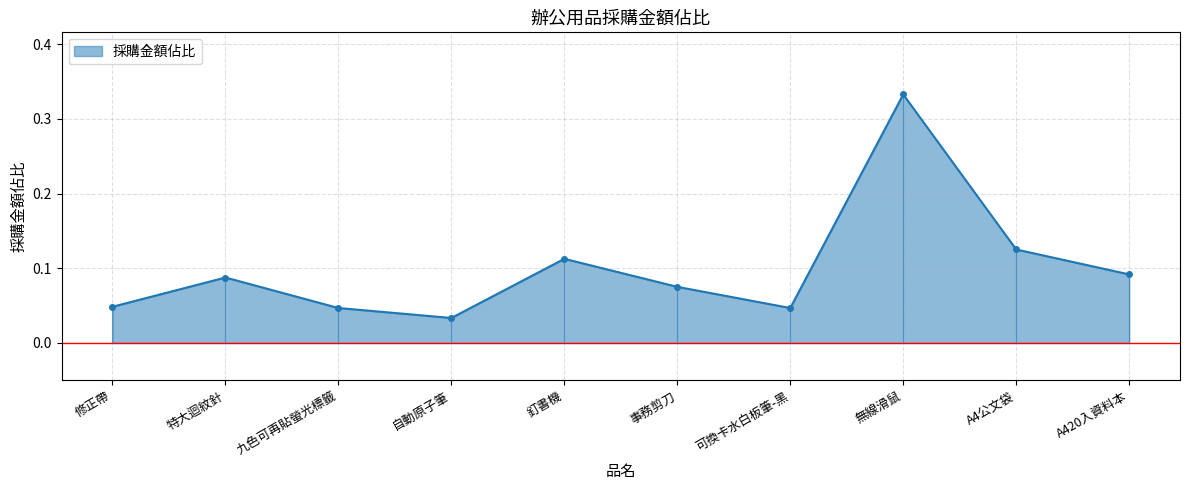

Reading left to right, extract all data points from this chart.

修正帶=0.0	特大迴紋針=0.1	九色可再貼螢光標籤=0.0	自動原子筆=0.0	釘書機=0.1	事務剪刀=0.1	可換卡水白板筆-黑=0.0	無線滑鼠=0.3	A4公文袋=0.1	A420入資料本=0.1